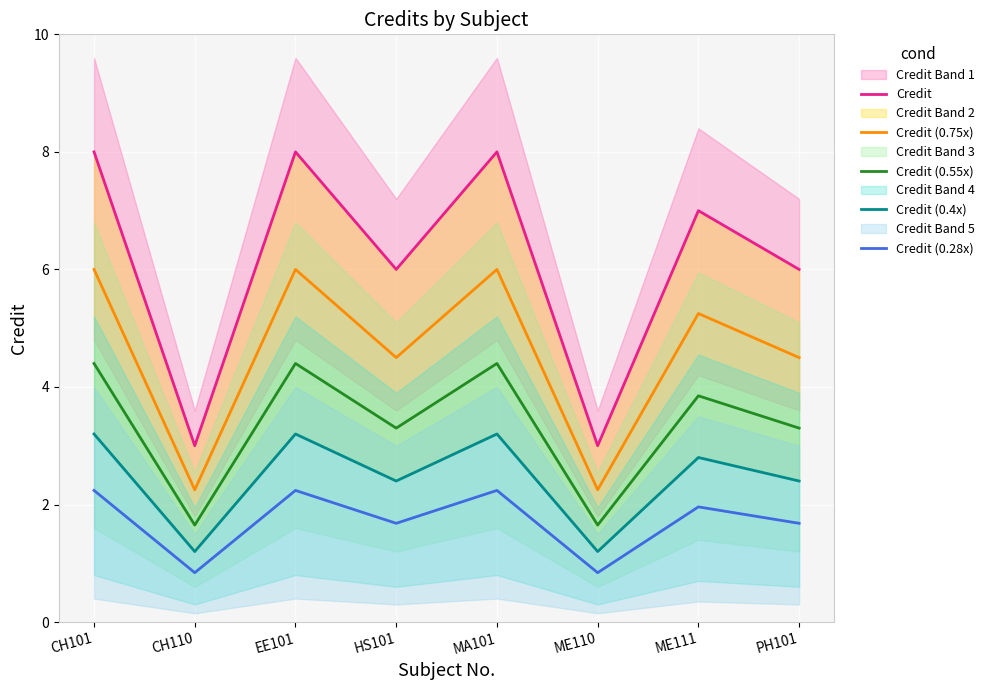

At which label does Credit (0.28x) reach its peak?

CH101